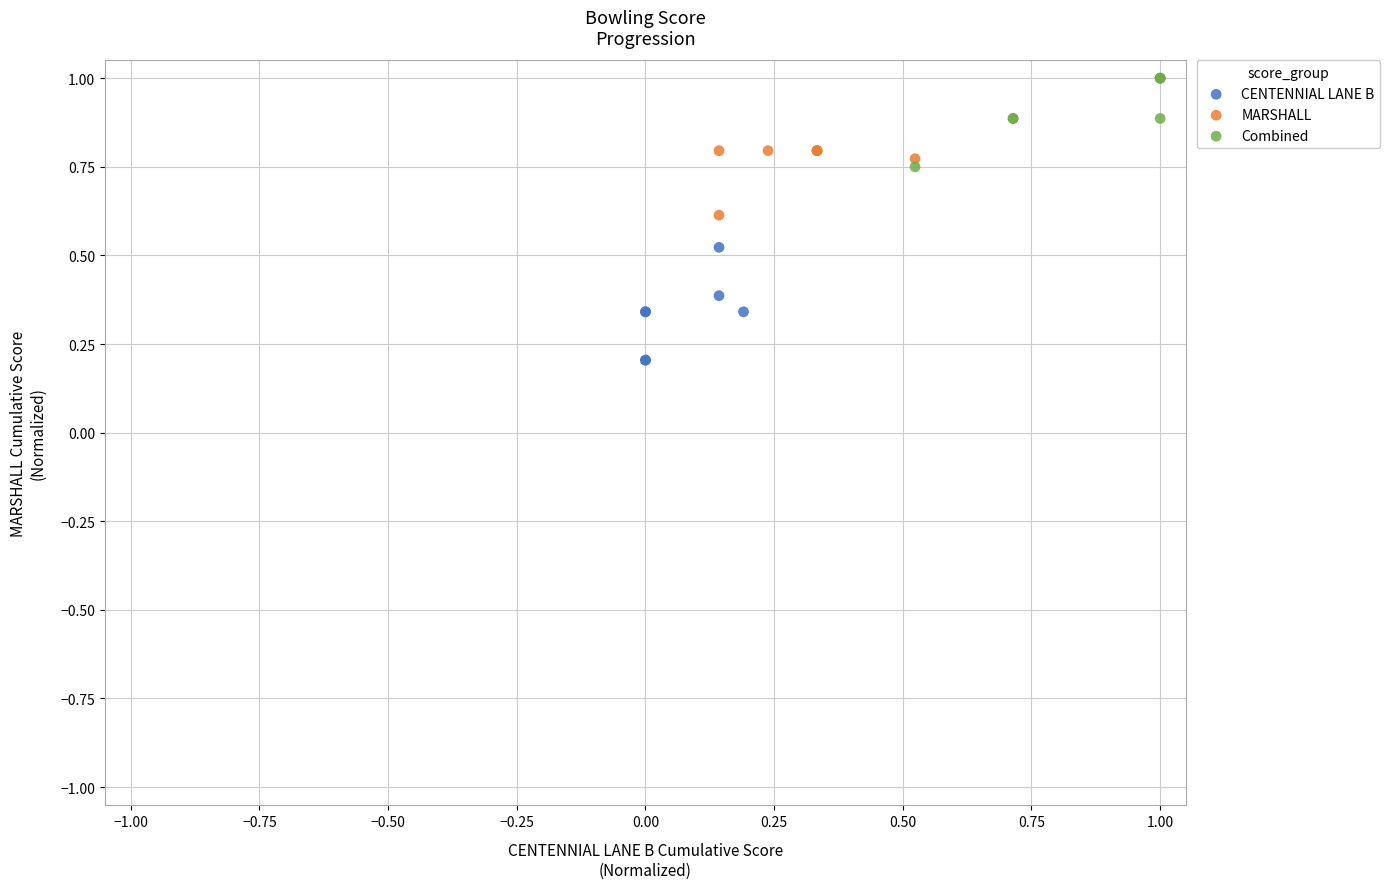

What are all the series names shown in the legend?

CENTENNIAL LANE B, MARSHALL, Combined